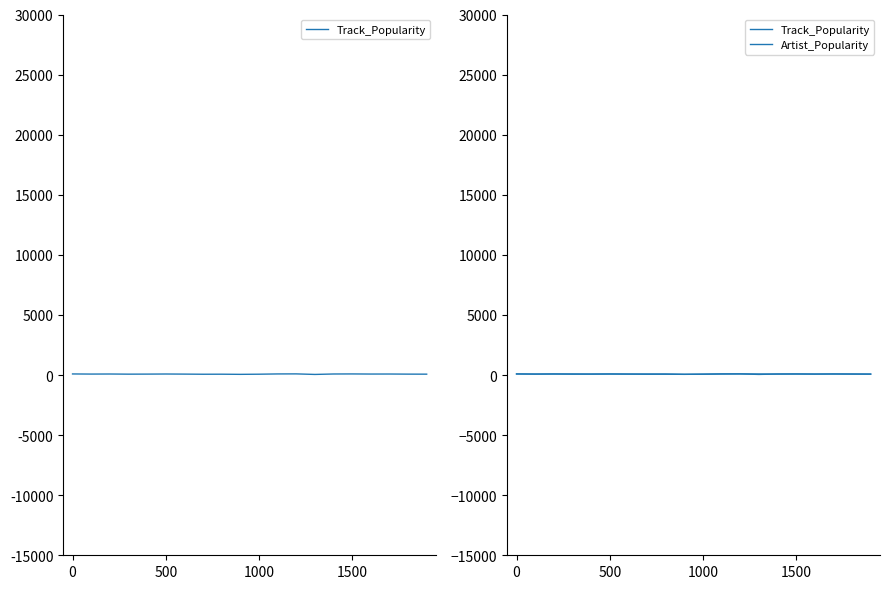

What is the minimum value for Track_Popularity?

49